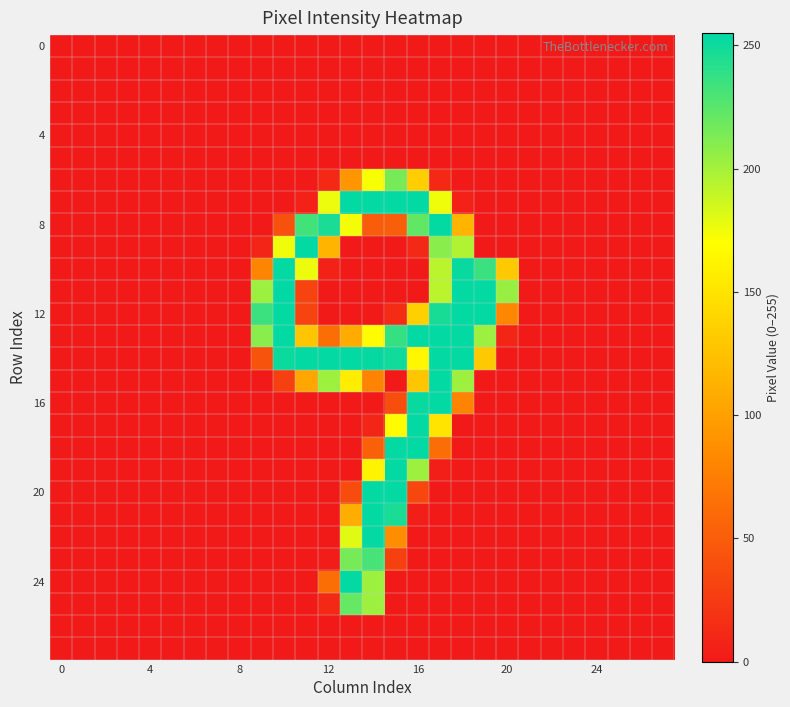

At how many categories does at least one series exceed 72?

12